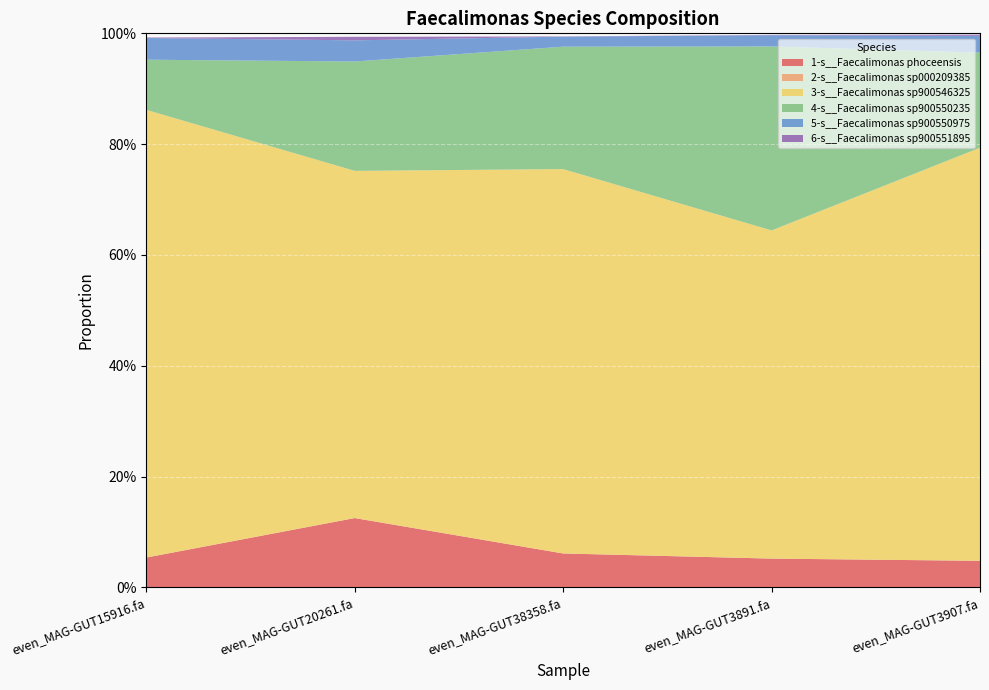

Reading left to right, extract all data points from this chart.

1-s__Faecalimonas phoceensis: 0.1	0.1	0.1	0.1	0.0
2-s__Faecalimonas sp000209385: 0.0	0.0	0.0	0.0	0.0
3-s__Faecalimonas sp900546325: 0.8	0.6	0.7	0.6	0.7
4-s__Faecalimonas sp900550235: 0.1	0.2	0.2	0.3	0.2
5-s__Faecalimonas sp900550975: 0.0	0.0	0.0	0.0	0.0
6-s__Faecalimonas sp900551895: 0.0	0.0	0.0	0.0	0.0